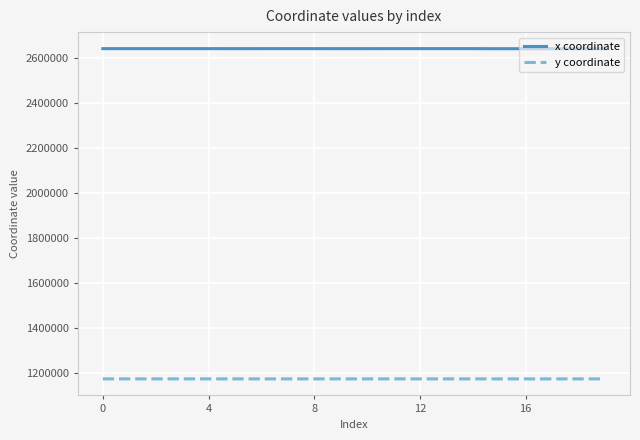

List the series in order of their peak value, highest first.

x coordinate, y coordinate